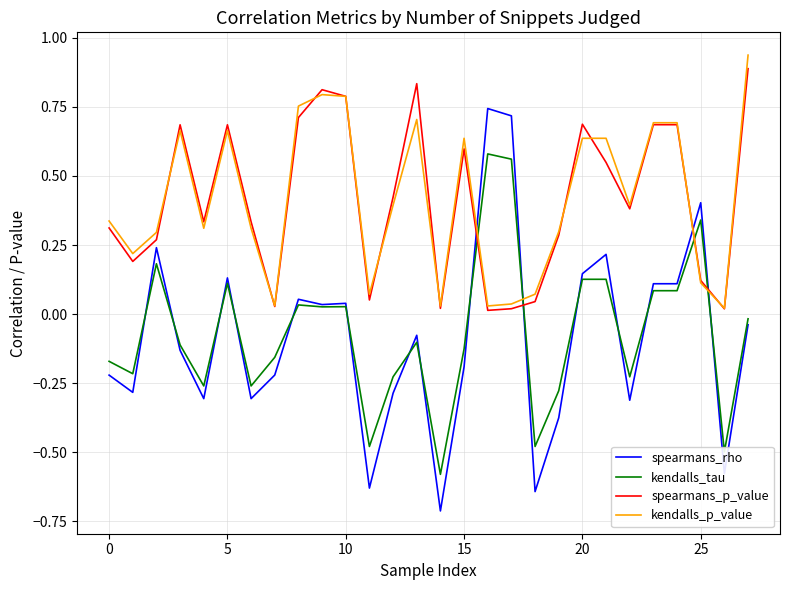

Which series has the widest spread of values?

spearmans_rho